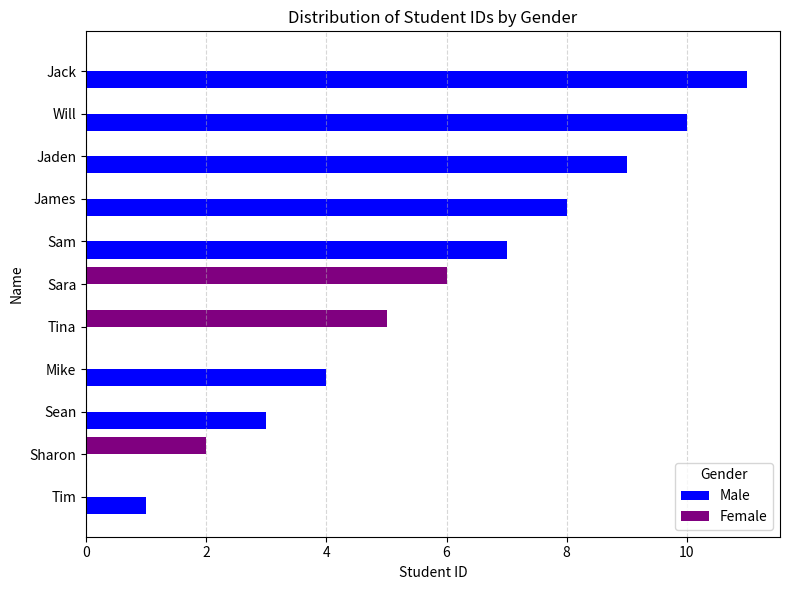

What is the sum of all Female values?

13